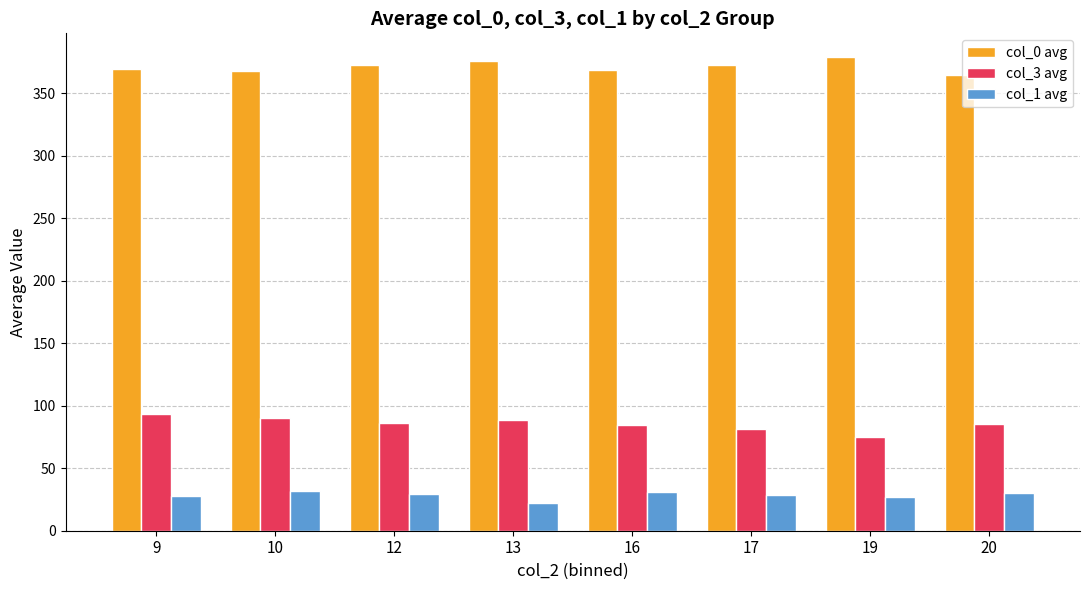

What are all the series names shown in the legend?

col_0 avg, col_3 avg, col_1 avg